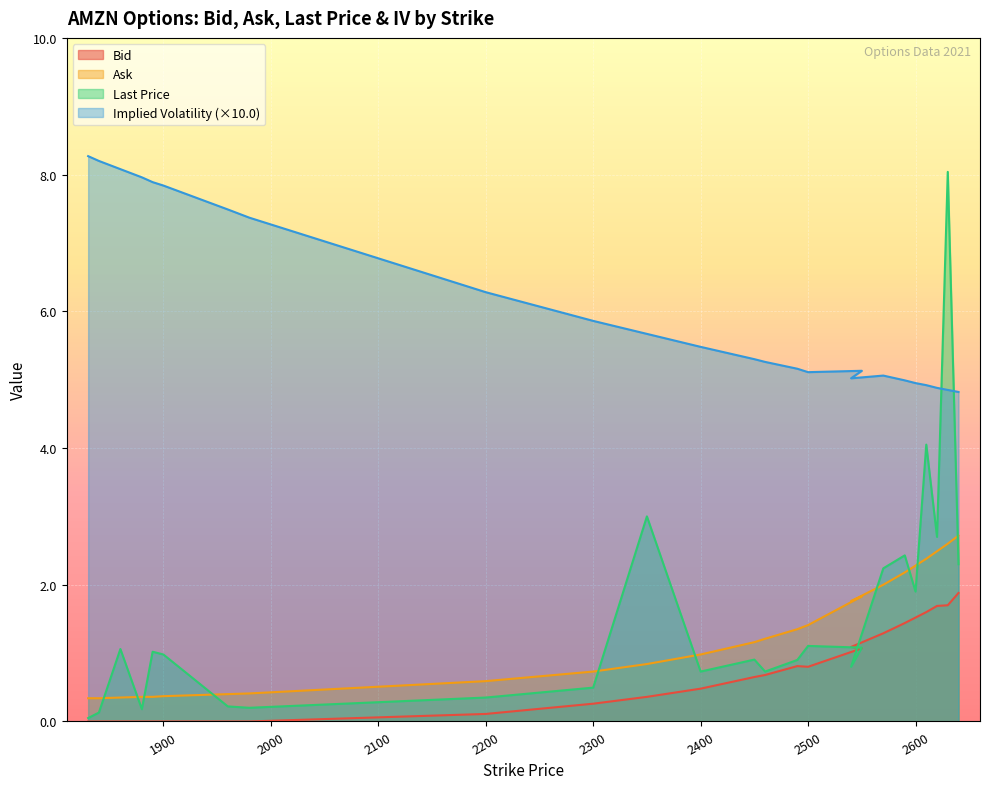

What is the label of the 2nd point from the right?

2630